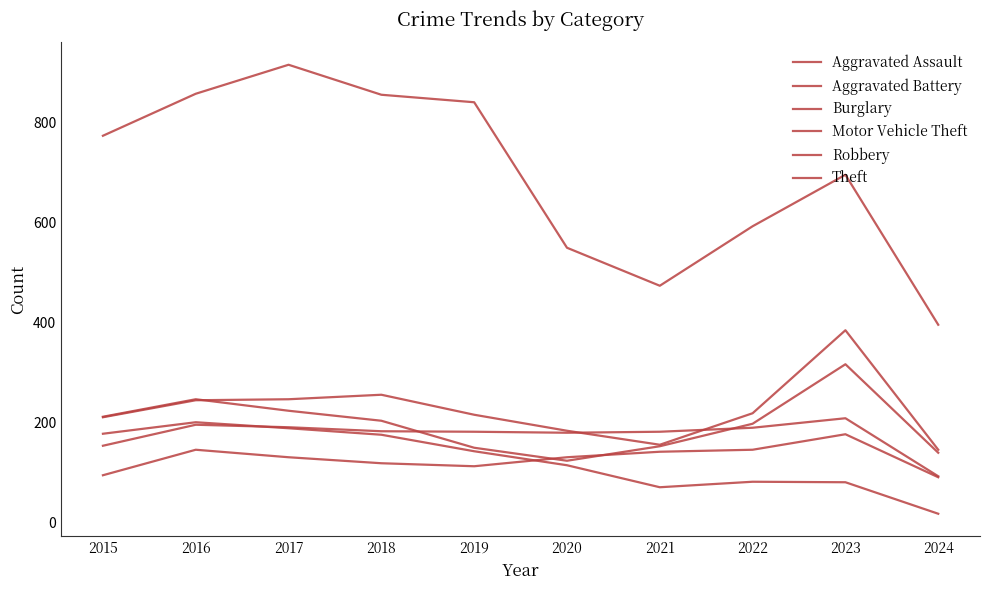

Does the chart display data point markers on the line(s)?

No